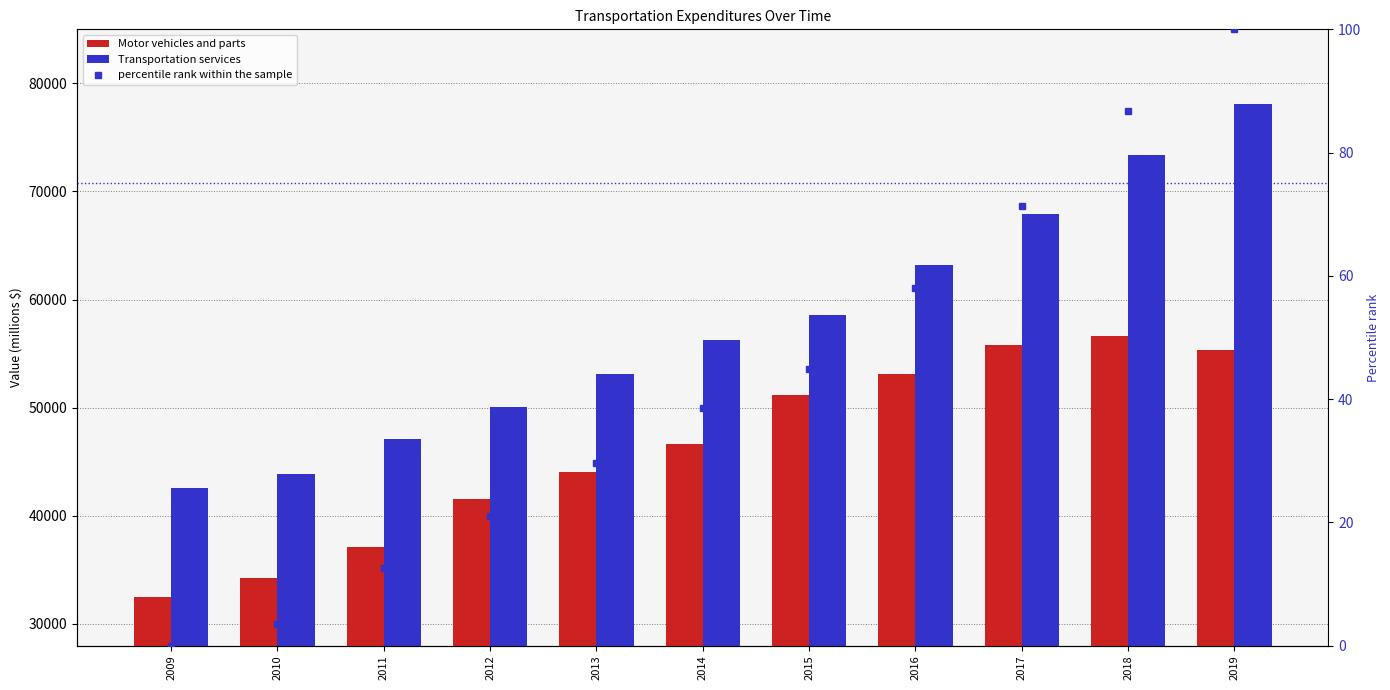

At which label does Motor vehicles and parts first exceed 46656?

2014